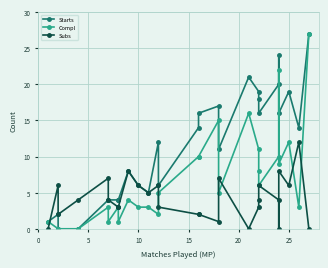

True or false: Starts and Compl cross at least once.

False